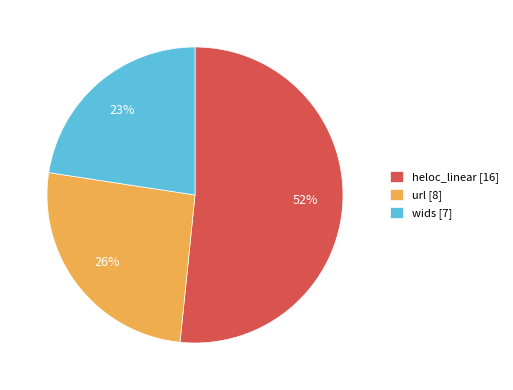

What percentage is the wids slice, to the nearest percent?

23%